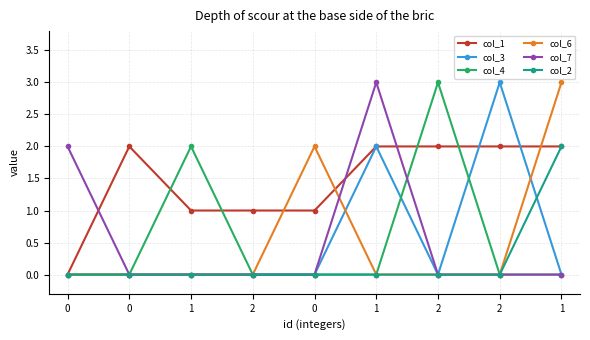

Rank the series at 2 from lowest to highest value.

col_3, col_4, col_6, col_7, col_2, col_1